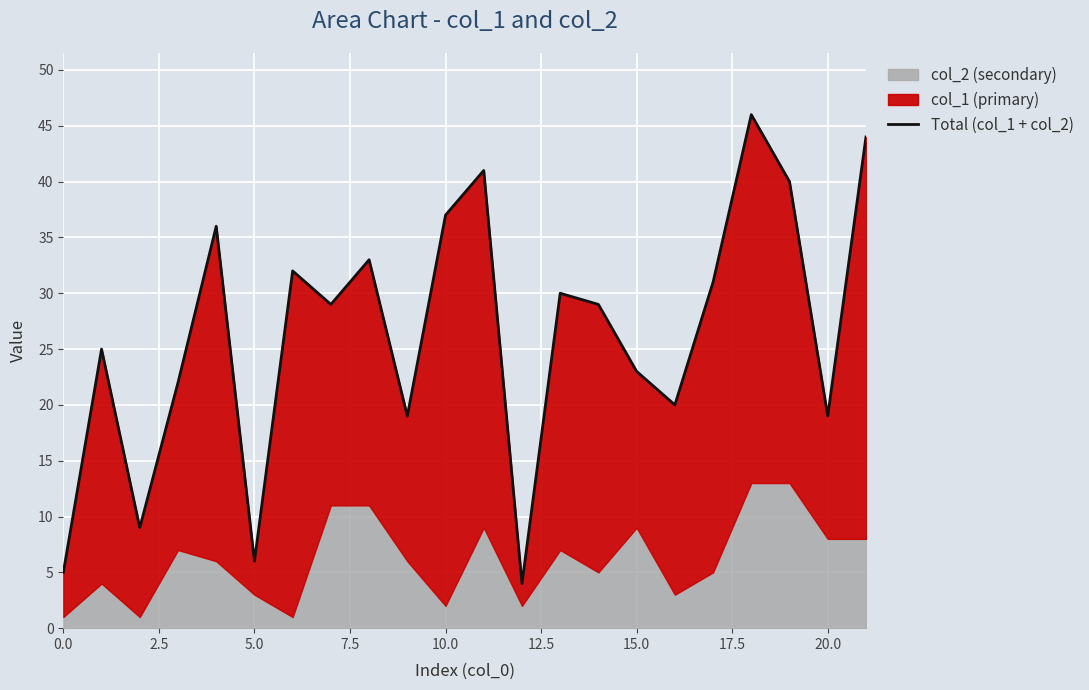

What is the difference between the maximum and minimum values?

42